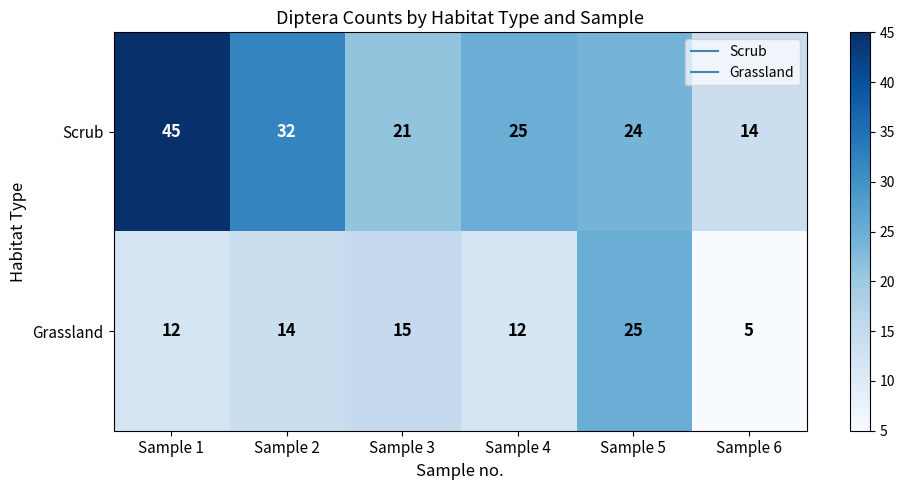

List the series in order of their peak value, highest first.

Scrub, Grassland